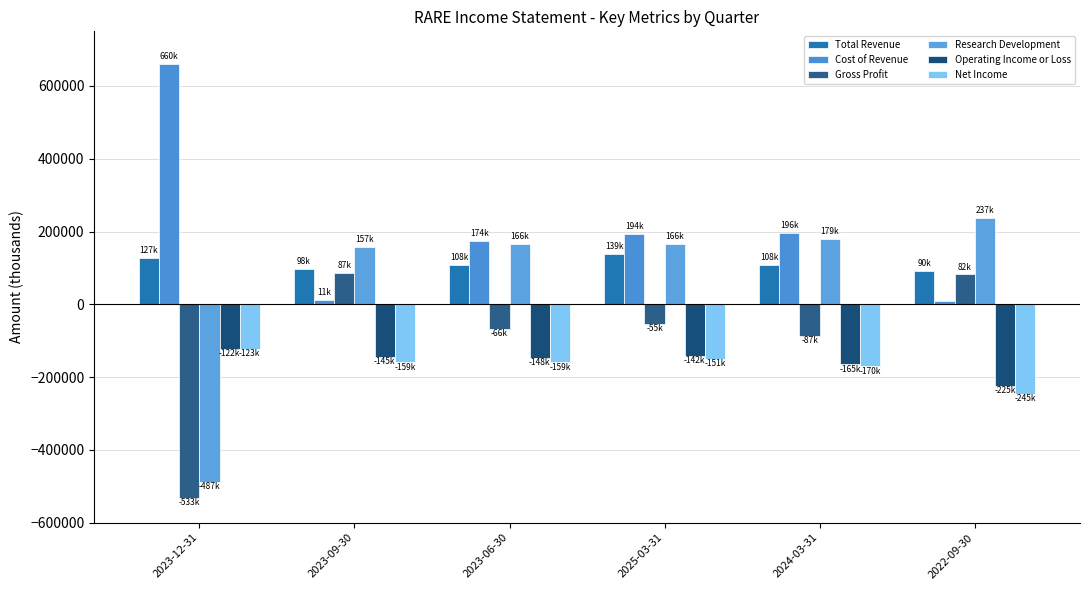

How many categories are shown in the chart?

6